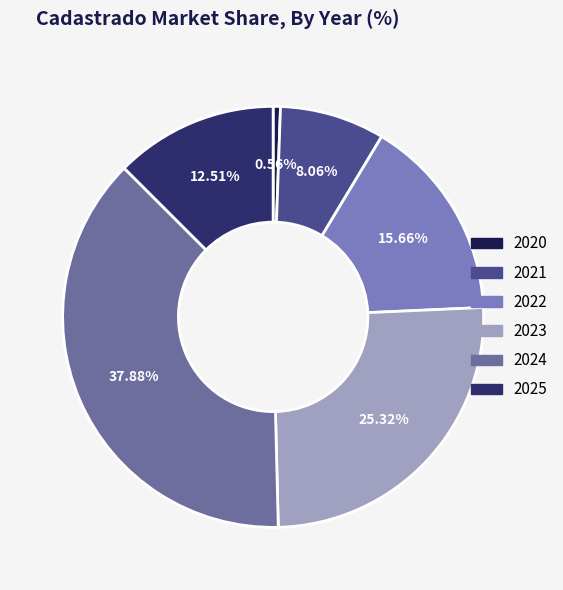

Count the number of slices in the pie.

6